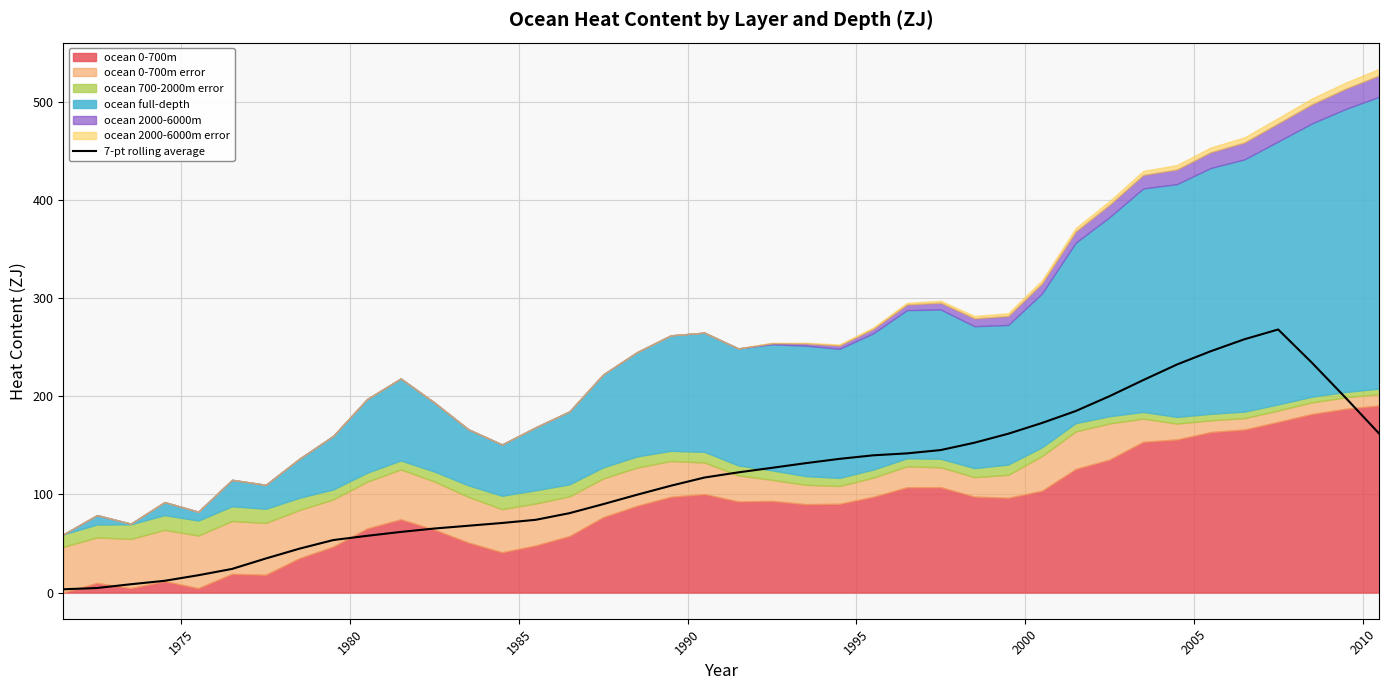

What is the minimum value shown in the chart?

3.3